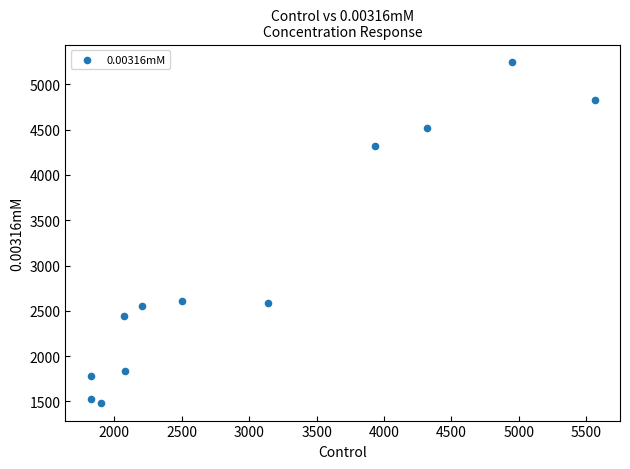

What is the average X value?

3025.7